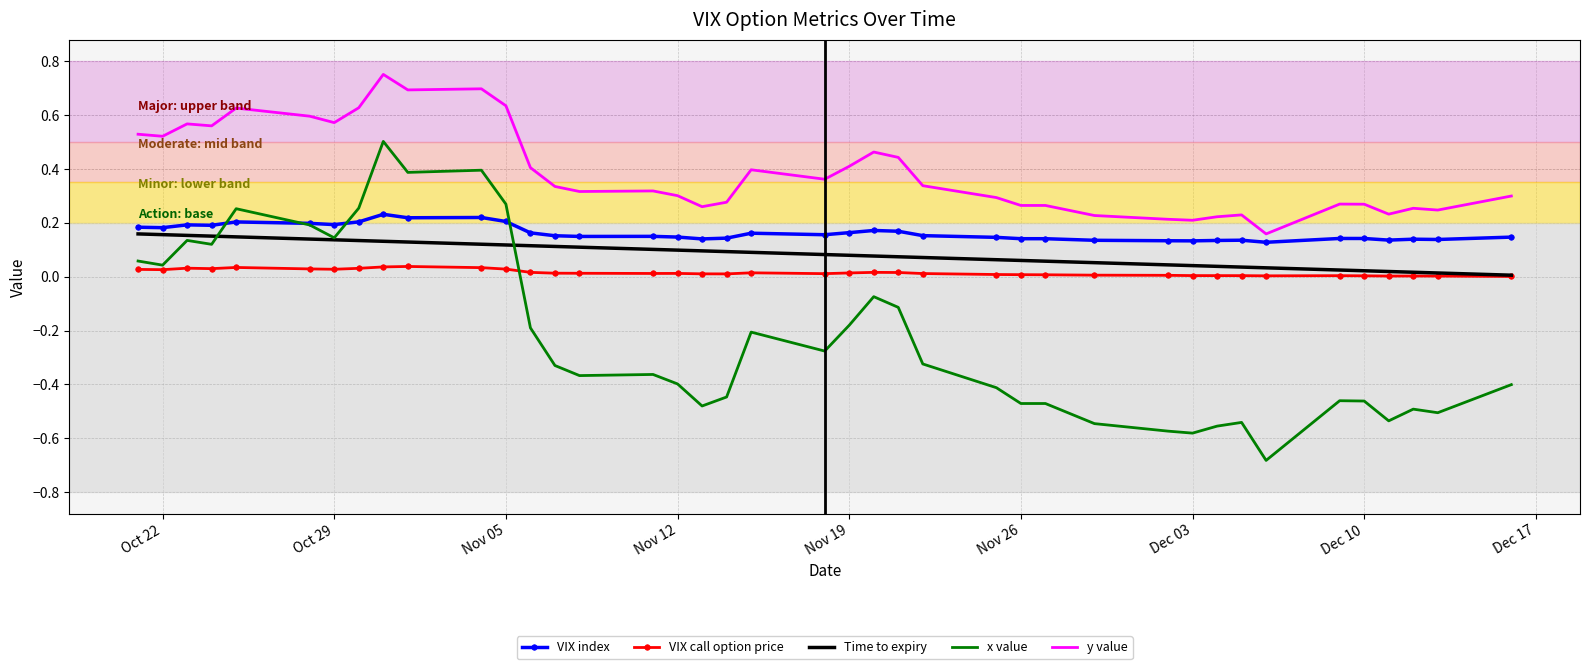

Which series has the largest total across all categories?

y value